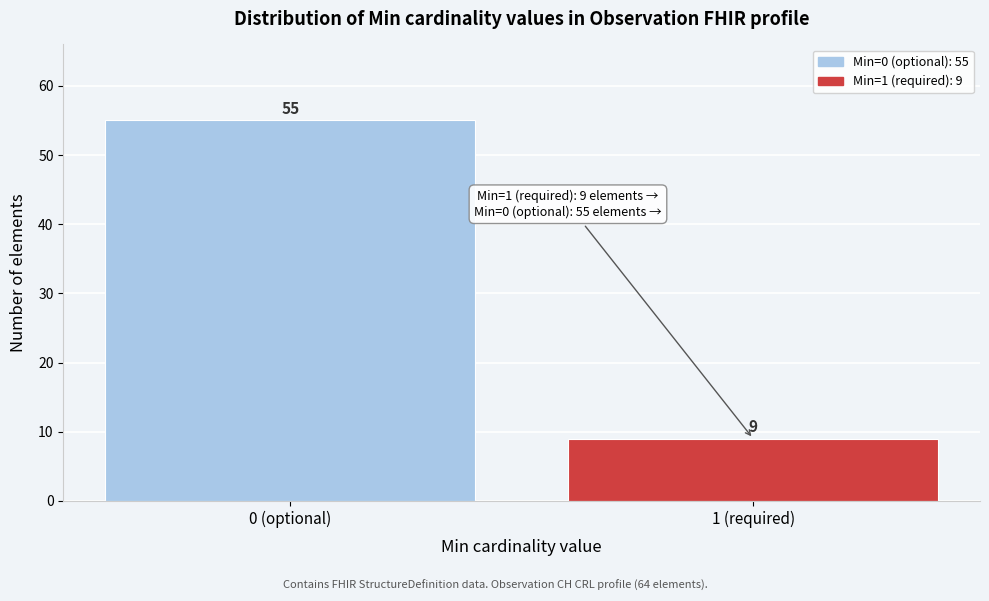

Reading left to right, transcribe all the data shown in this chart.

0 (optional)=55	1 (required)=9